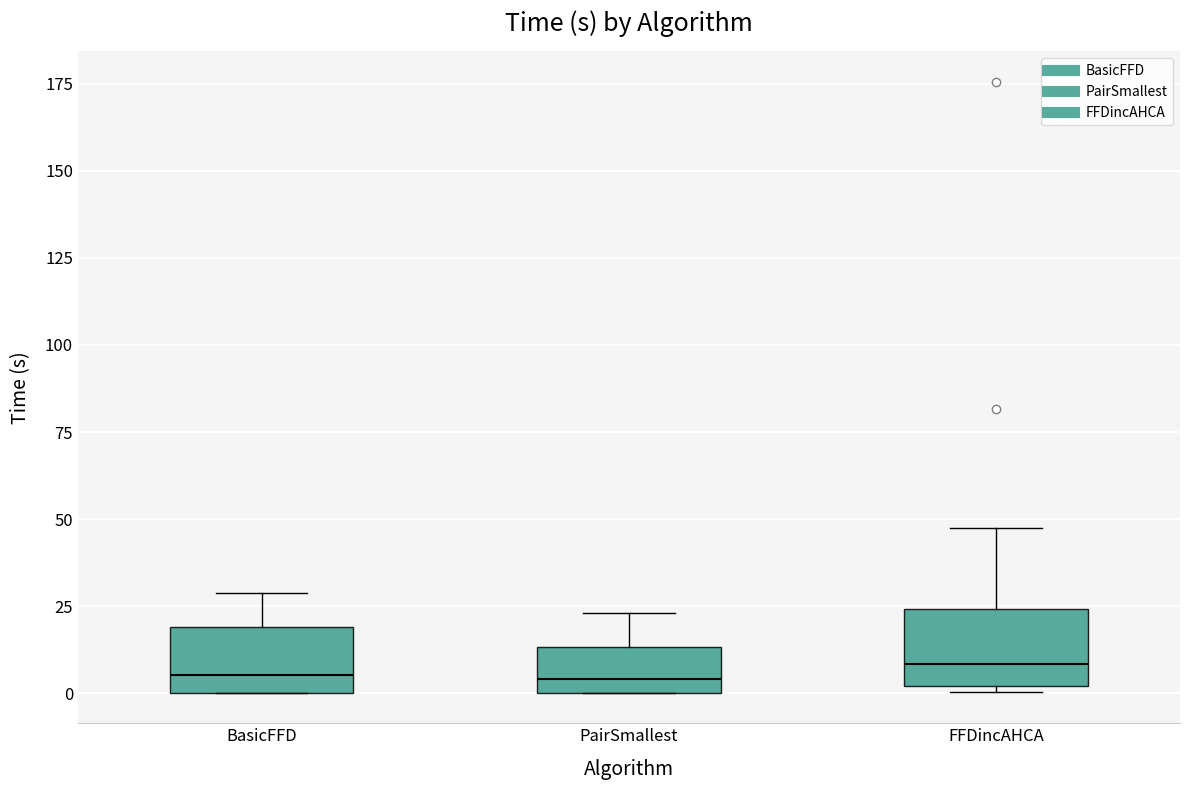

Where does the upper whisker of the box for FFDincAHCA end on the y-axis? The values are not printed on the chart, so give them approximately, as read against the axis.

45